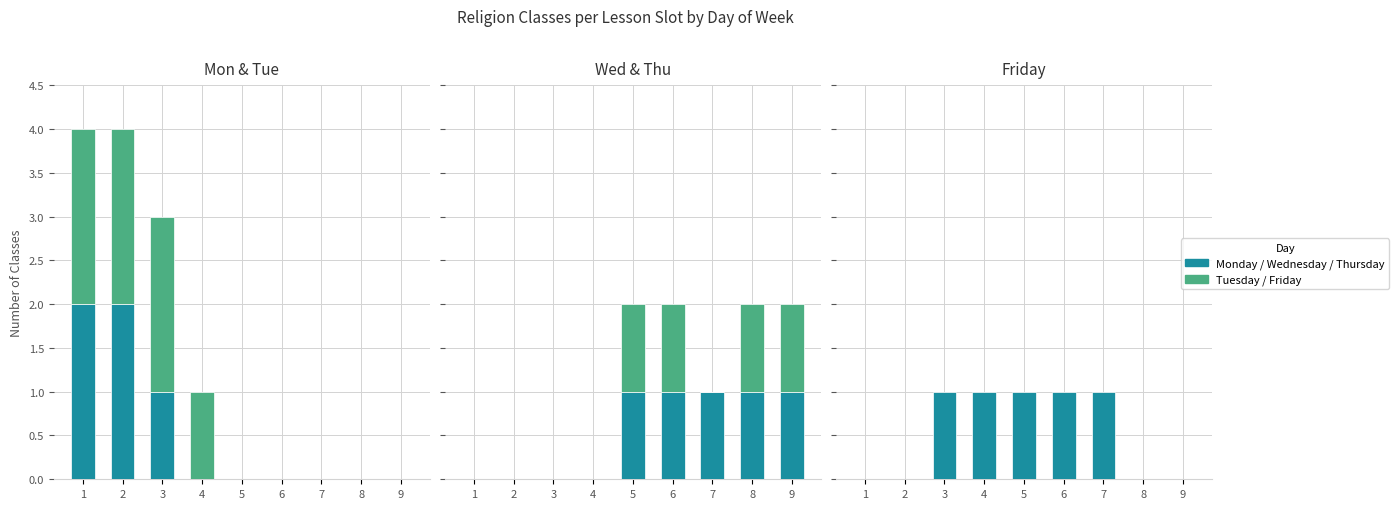

How many data points in Thursday are above 0?

4